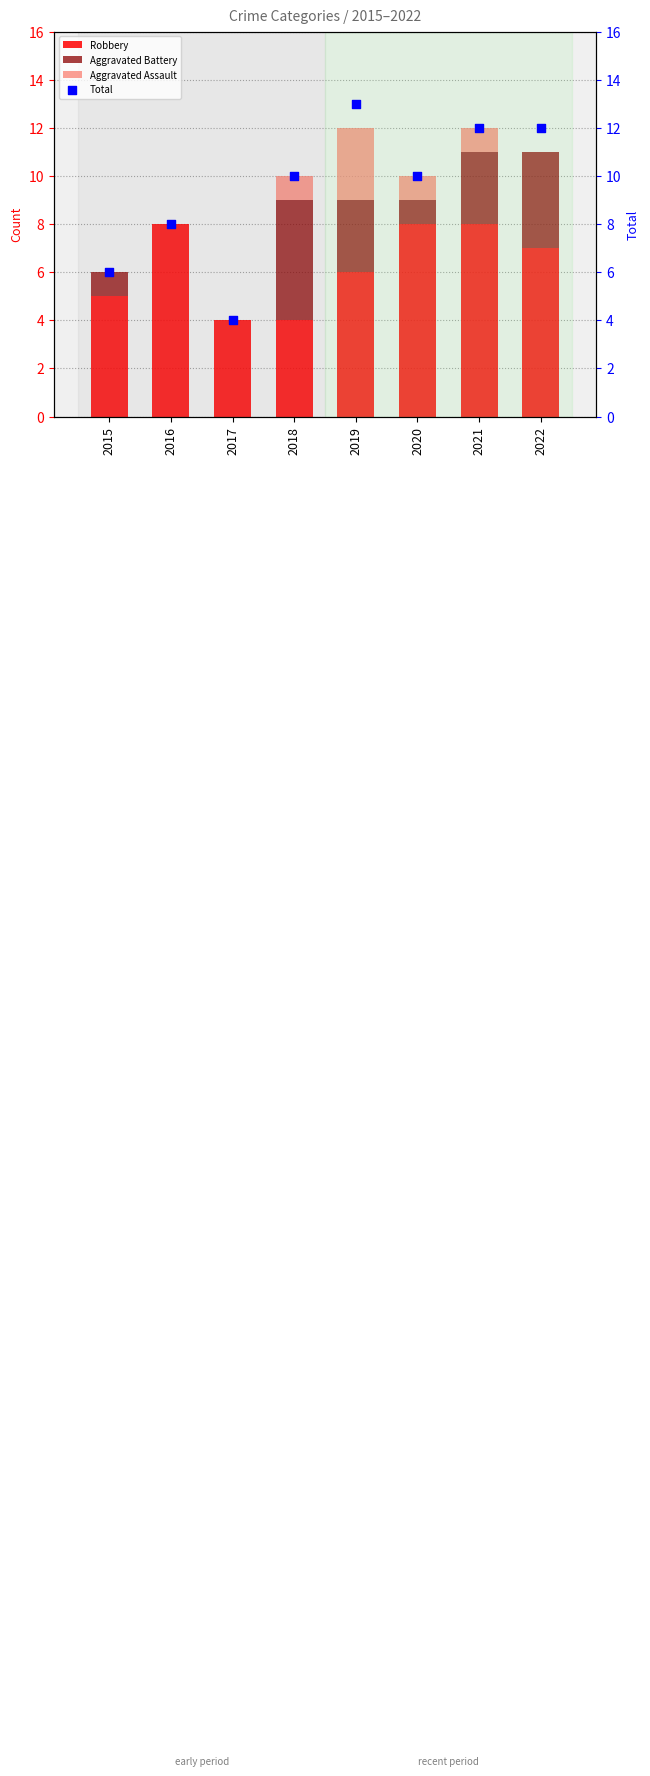

Which series contains the lowest Y value?

Aggravated Battery